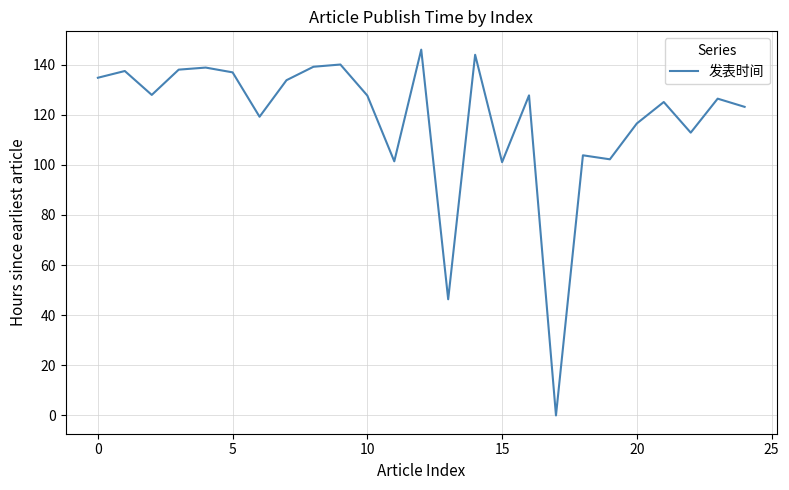

What is the greatest value displayed?

145.9